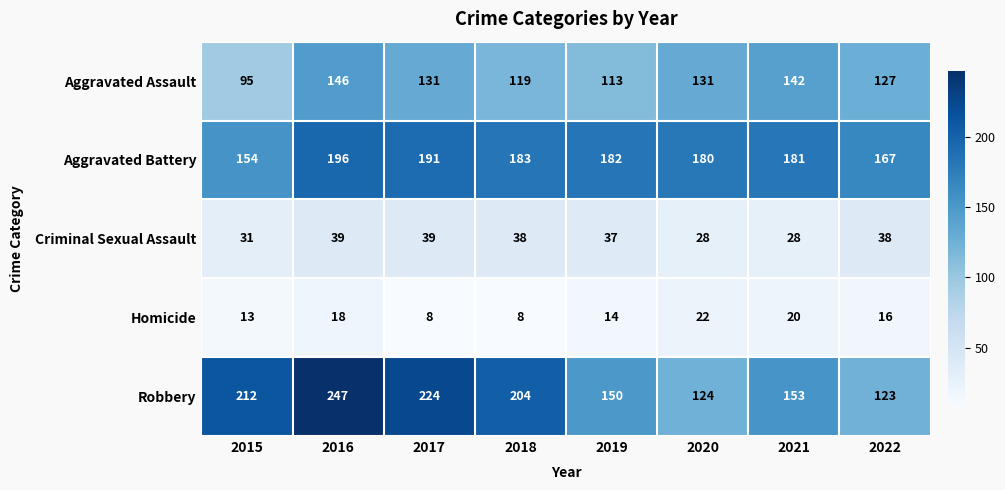

What is the sum of the Criminal Sexual Assault values at 2017 and 2018?

77